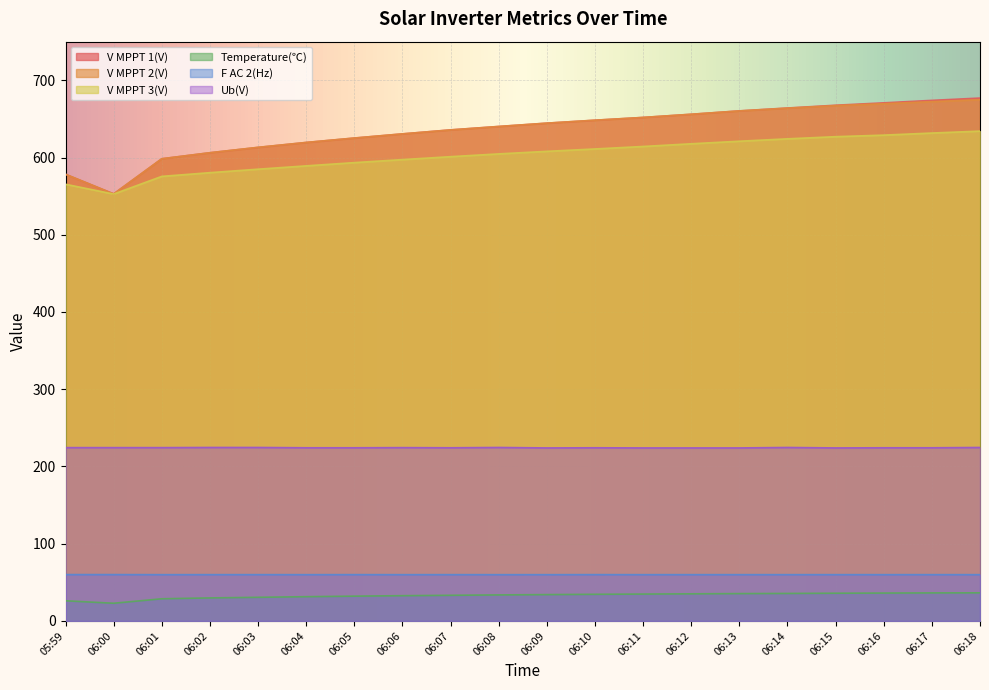

Which category has the highest value across all series?

06:18